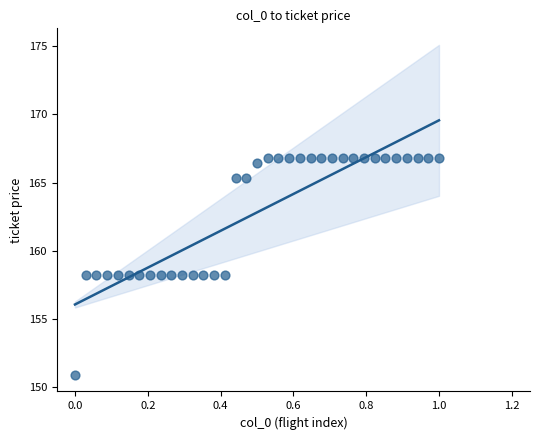

What is the range of X values (max minus min)?

1.0